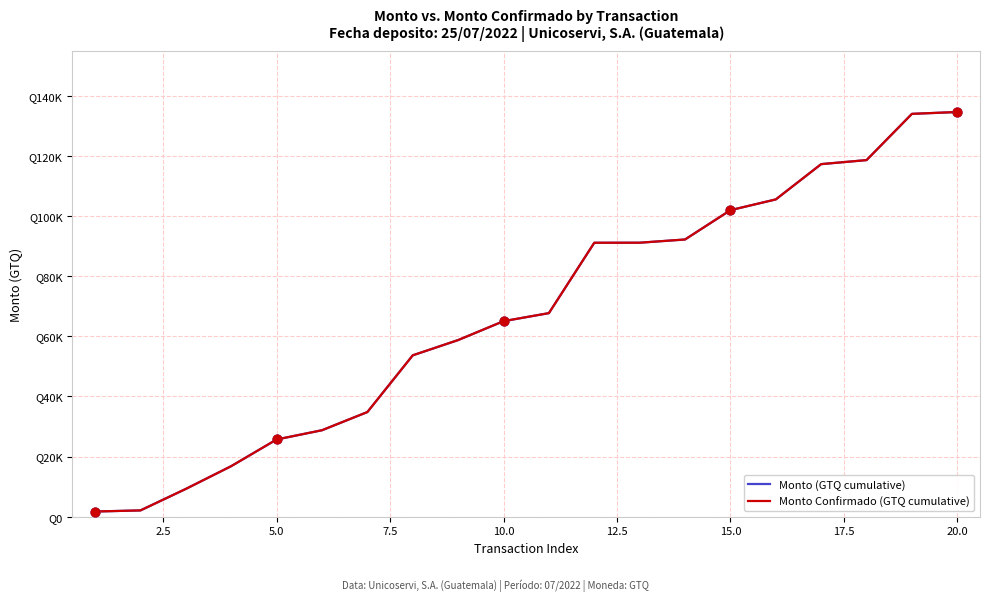

Is this an area chart (filled region under the line)?

No